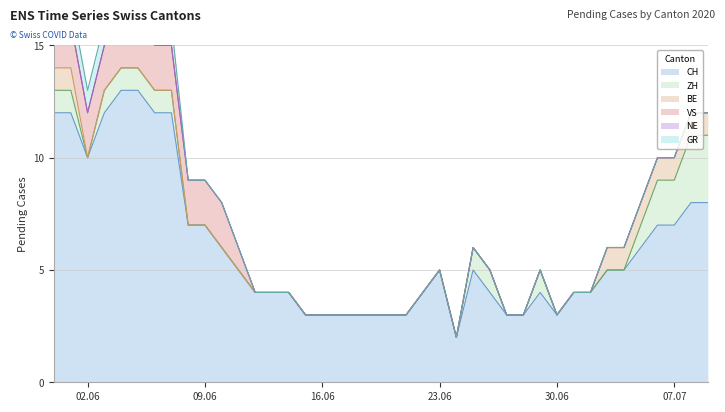

Which series has the largest range (max minus min)?

CH